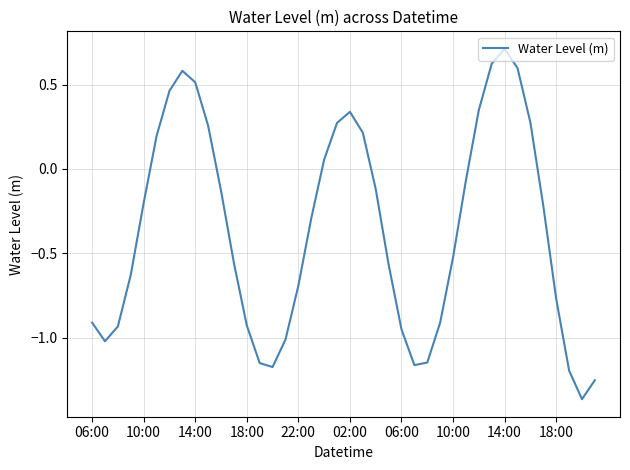

What is the greatest value displayed?

0.7